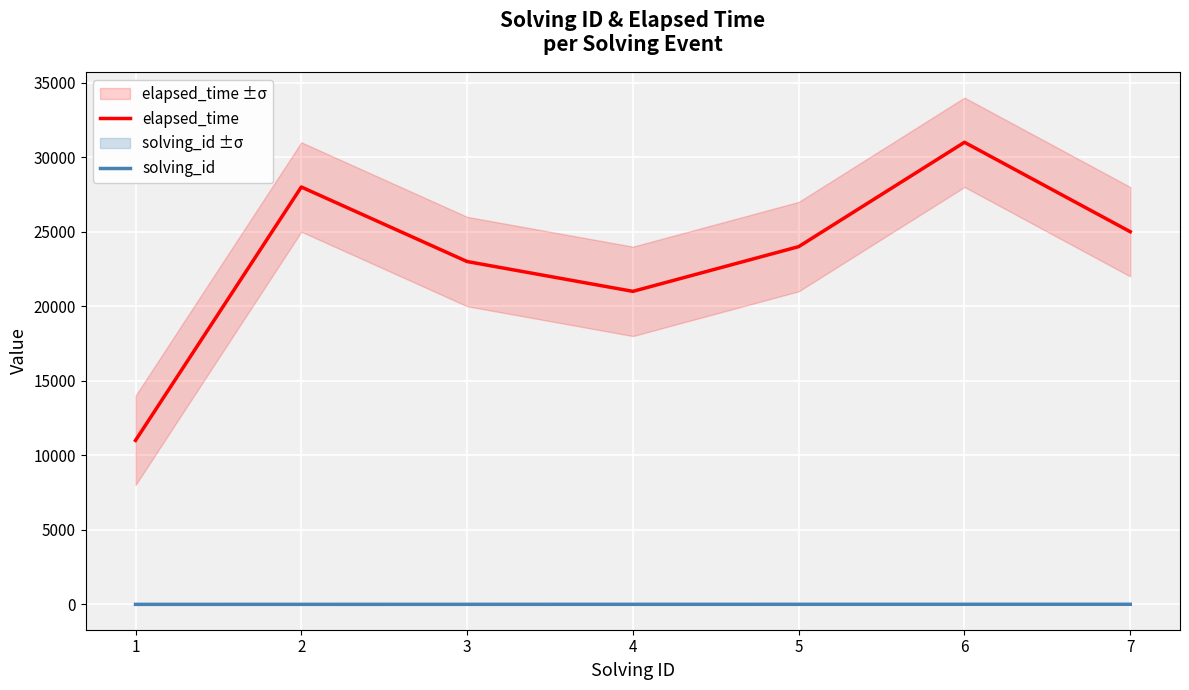

True or false: solving_id has more than 0 points higher than both neighbors.

False